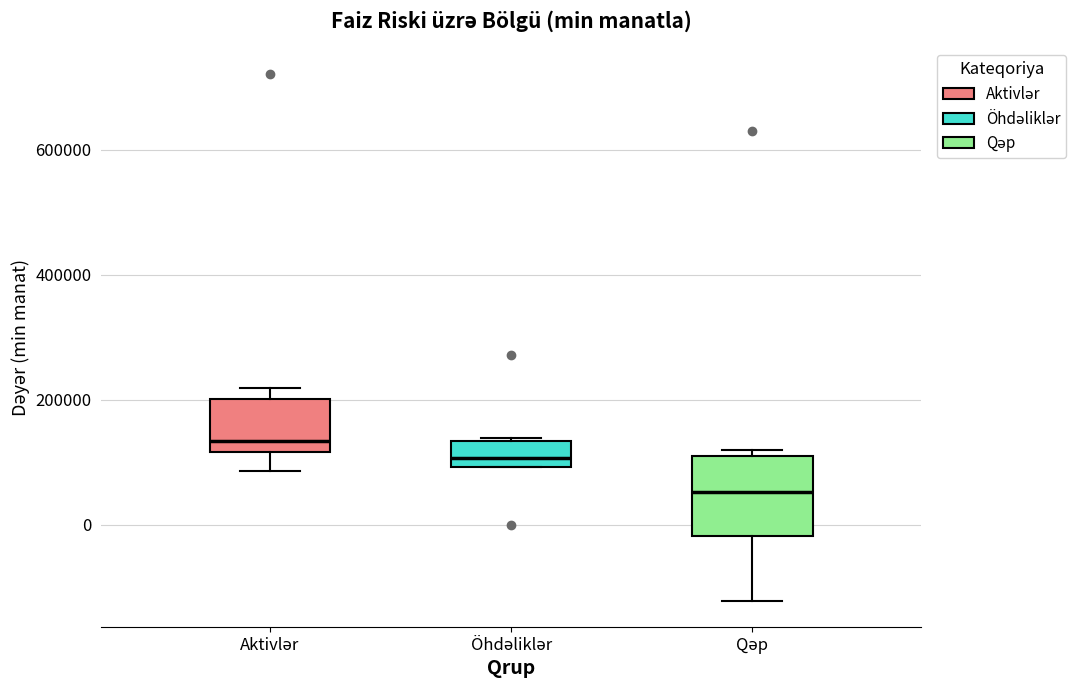

Reading left to right, read every box against the y-axis: the position of its median line, the range the box covers, and the ends of its whiskers. The values are not printed on the chart, so give them approximately, as read against the axis.

Aktivlər: median 140000, box 120000 to 200000, whiskers 80000 to 220000
Öhdəliklər: median 100000 (just above the box's lower edge), box 100000 to 140000, whiskers 100000 to 140000
Qəp: median 60000, box -20000 to 100000, whiskers -120000 to 120000